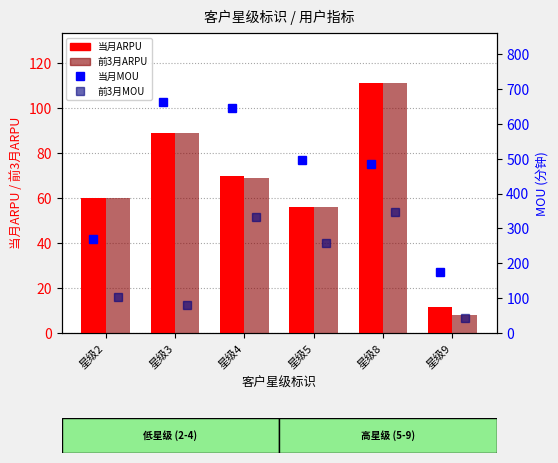

The 当月ARPU series shows 70.0 at 星级4. True or false?

True